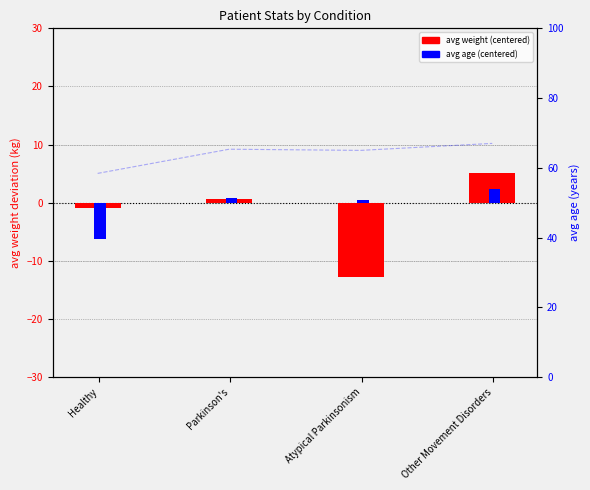

What is the difference between the maximum and second lowest values in the avg age (centered) series?

2.0